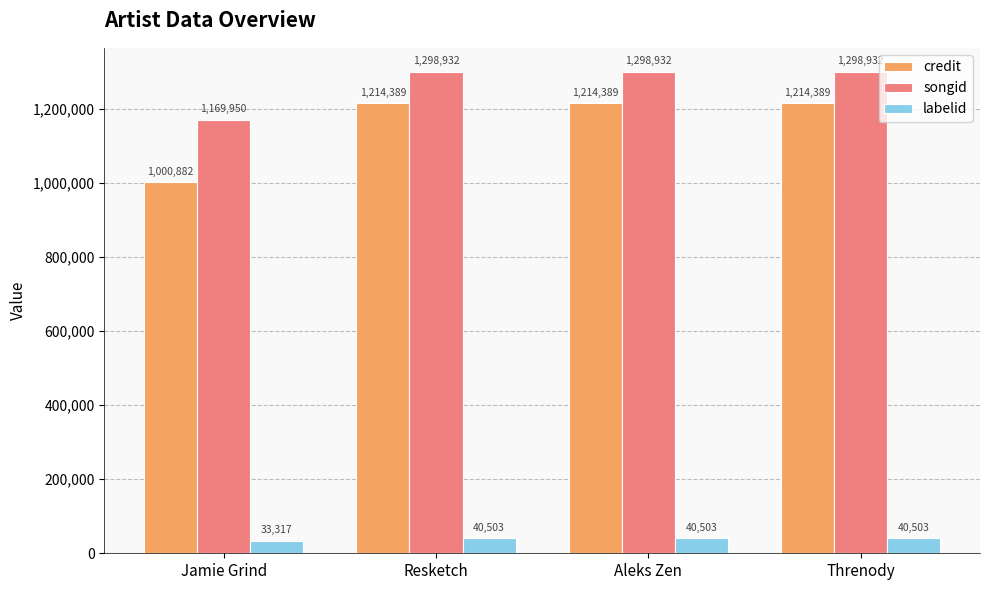

What is the sum of all labelid values?

154826